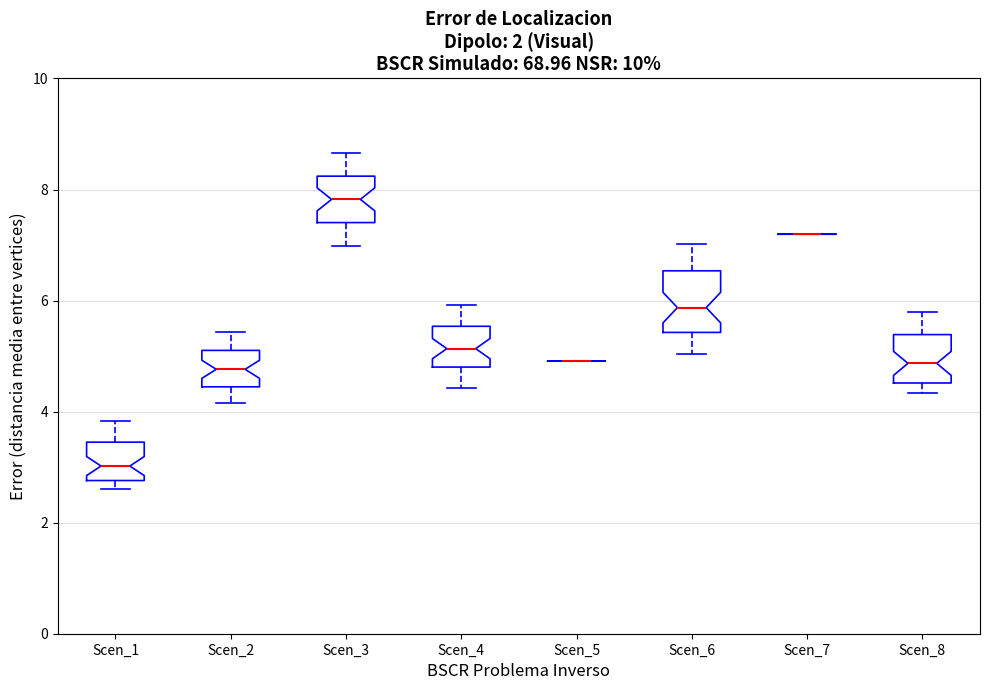

Where is the lower edge of the box for Scen_4 on the y-axis? The values are not printed on the chart, so give them approximately, as read against the axis.

4.8